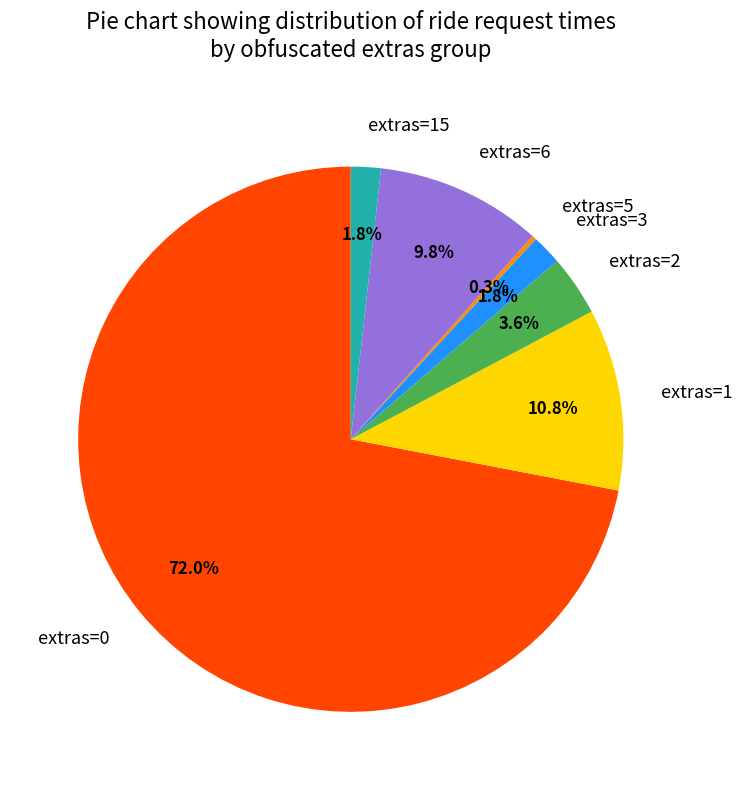

Do extras=1 and extras=3 together represent more than half of the pie?

No